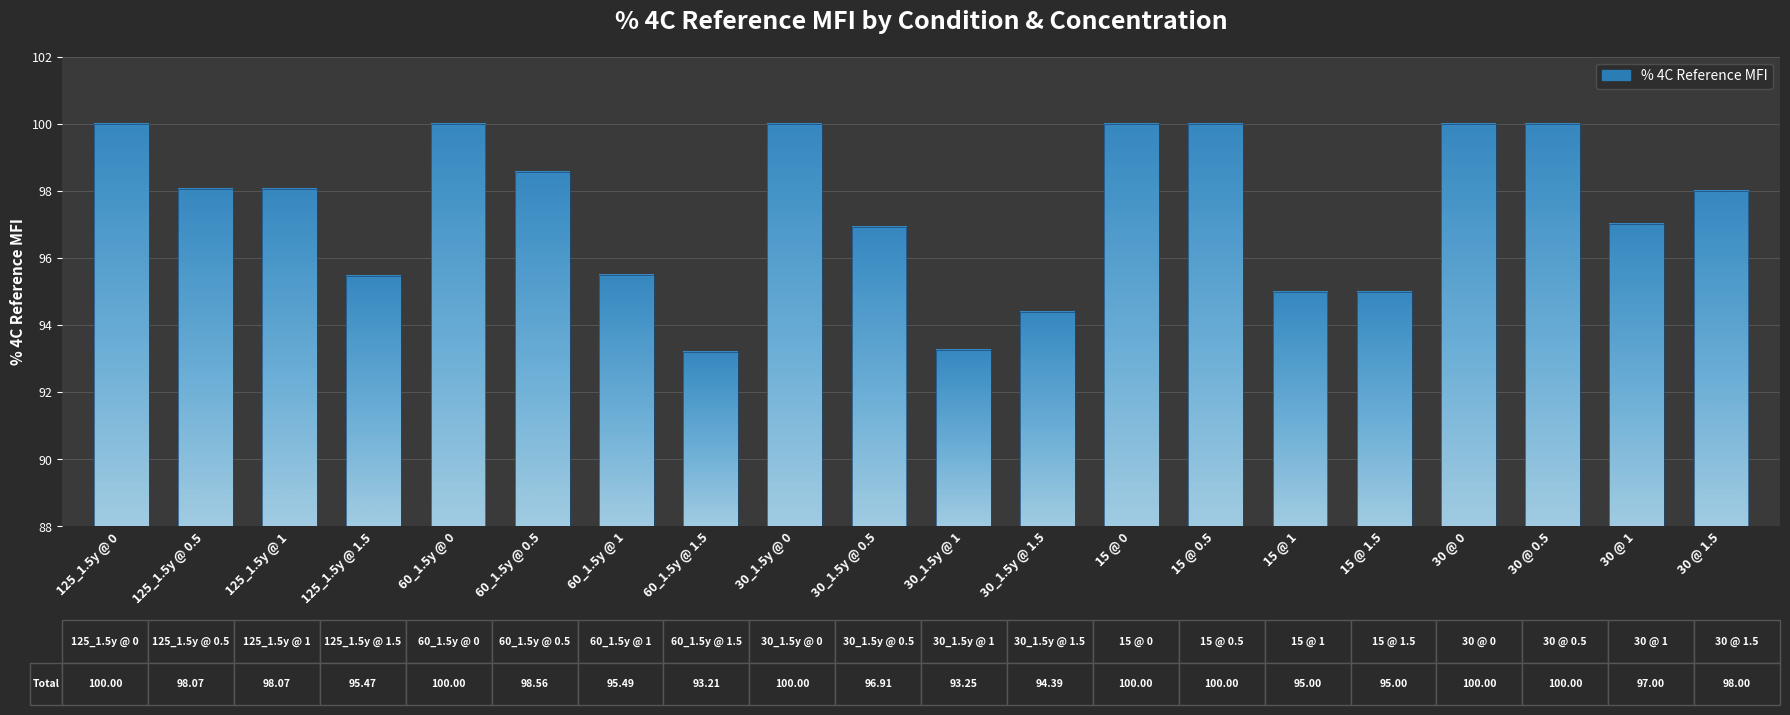

Approximately how many times larger is the value at 15 @ 0 compared to 30 @ 0?

1.0